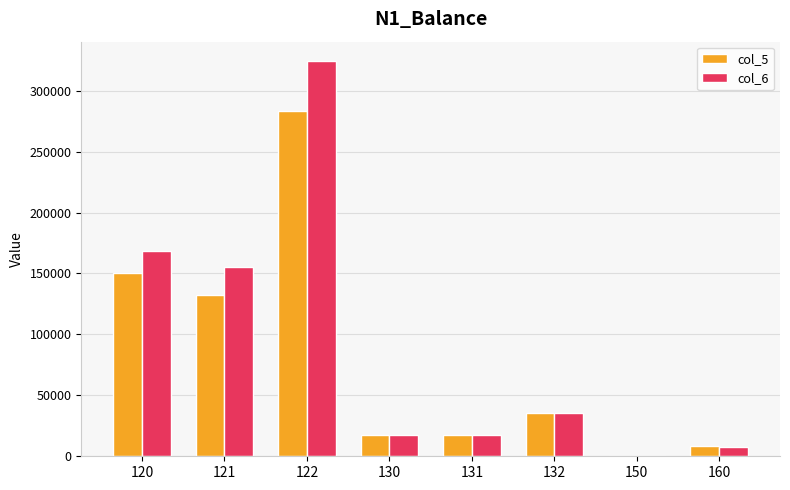

What is the maximum value shown in the chart?

323970.0